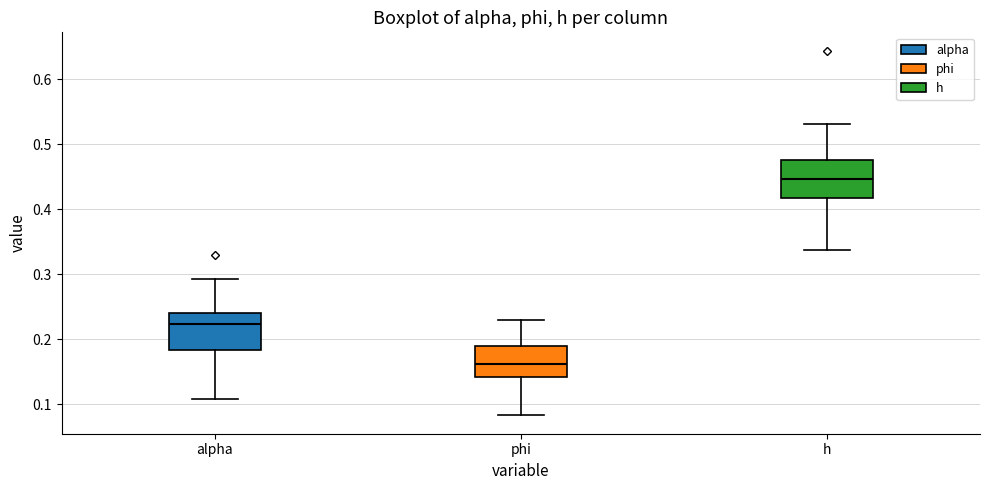

Reading left to right, transcribe this box plot: for each box, give where its median line is, the range the box spans, and where its two whiskers end, as read against the y-axis. The values are not printed on the chart, so give them approximately, as read against the axis.

alpha: median 0.22, box 0.18 to 0.24, whiskers 0.11 to 0.29
phi: median 0.16, box 0.14 to 0.19, whiskers 0.08 to 0.23
h: median 0.45, box 0.42 to 0.48, whiskers 0.34 to 0.53